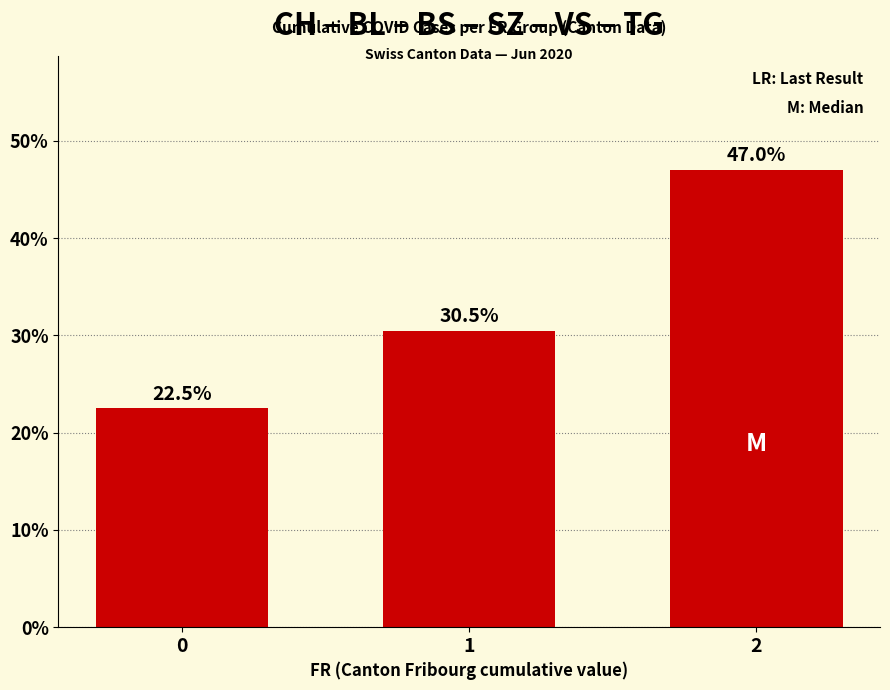

List the labels in order of value, smallest first.

0, 1, 2